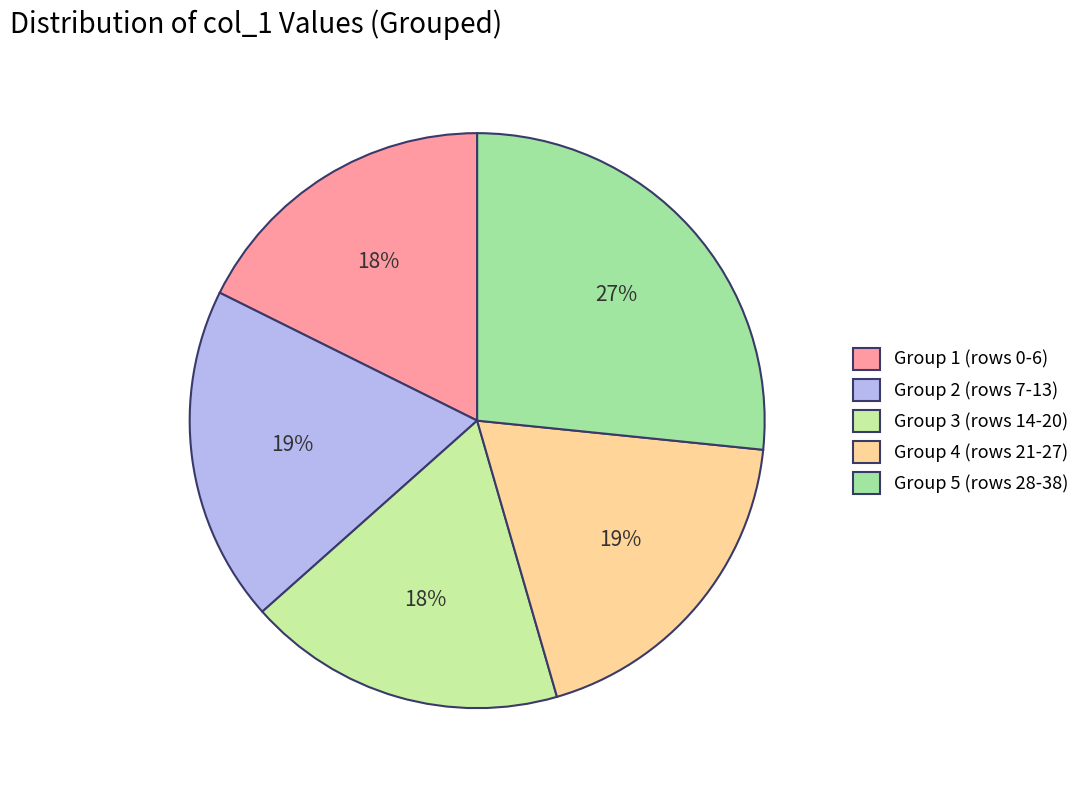

Between Group 2 (rows 7-13) and Group 1 (rows 0-6), which is larger?

Group 2 (rows 7-13)